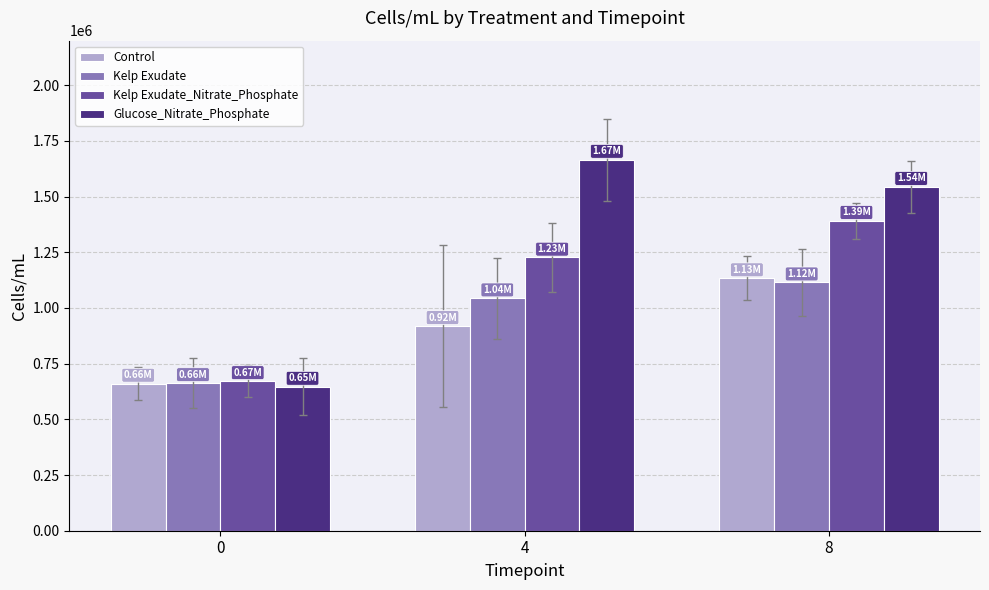

What is the average value of the Kelp Exudate_Nitrate_Phosphate series?

1096757.9